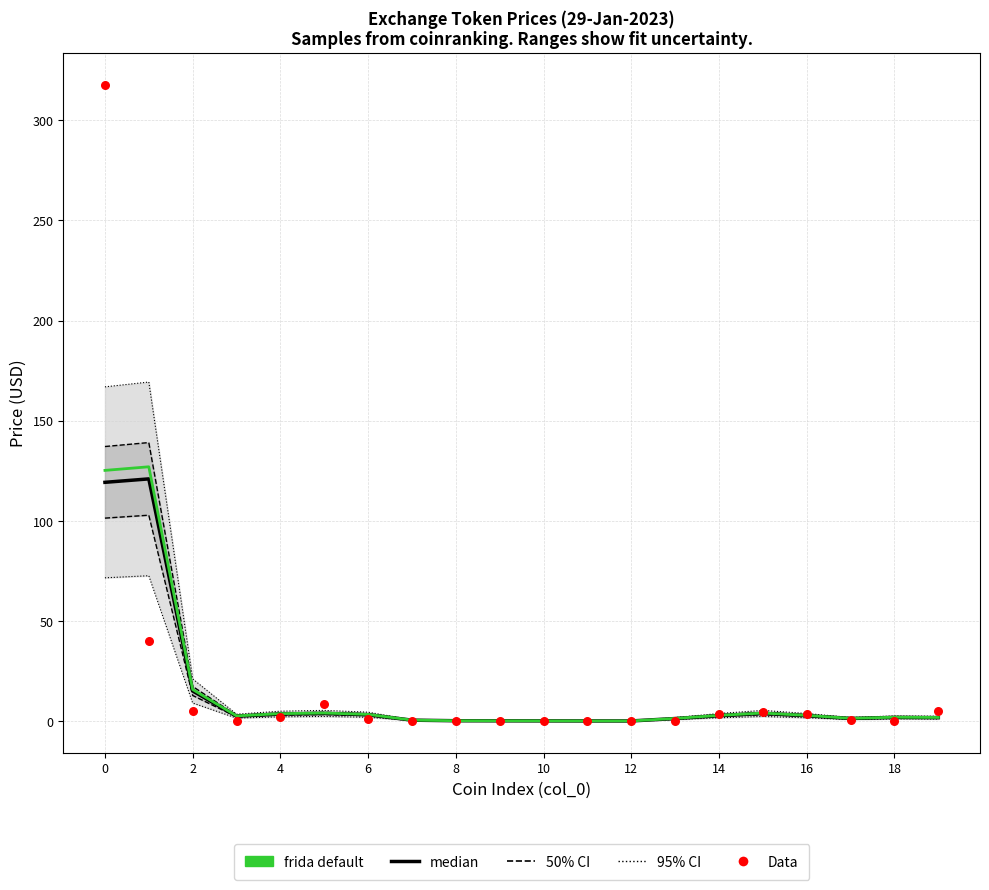

Which series has the widest spread of Y values?

Data